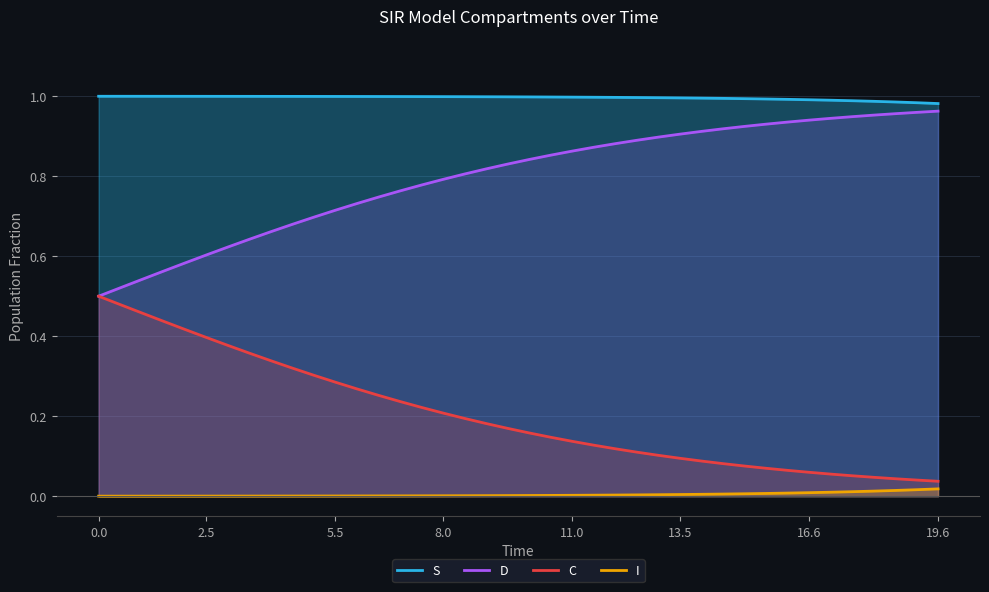

List the series in order of their overall mean, lowest first.

I, C, D, S